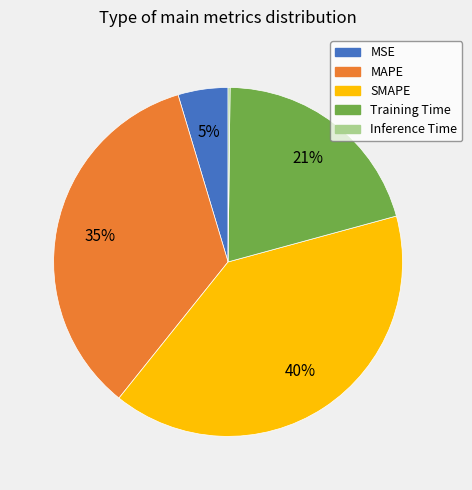

The MSE slice represents 12% of the pie. True or false?

False